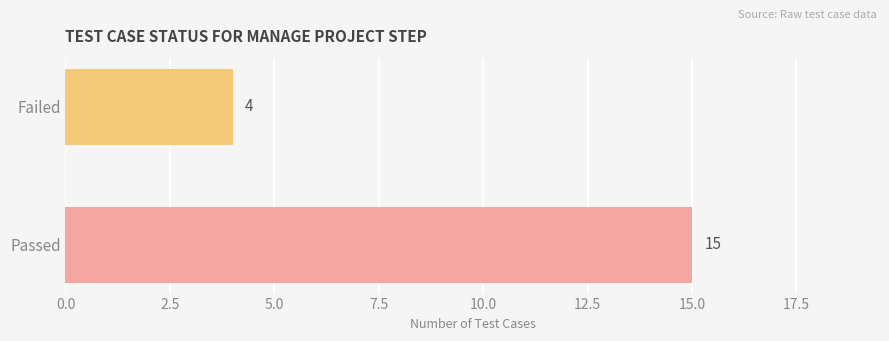

Reading bottom to top, list all the values displayed in this chart.

15	4